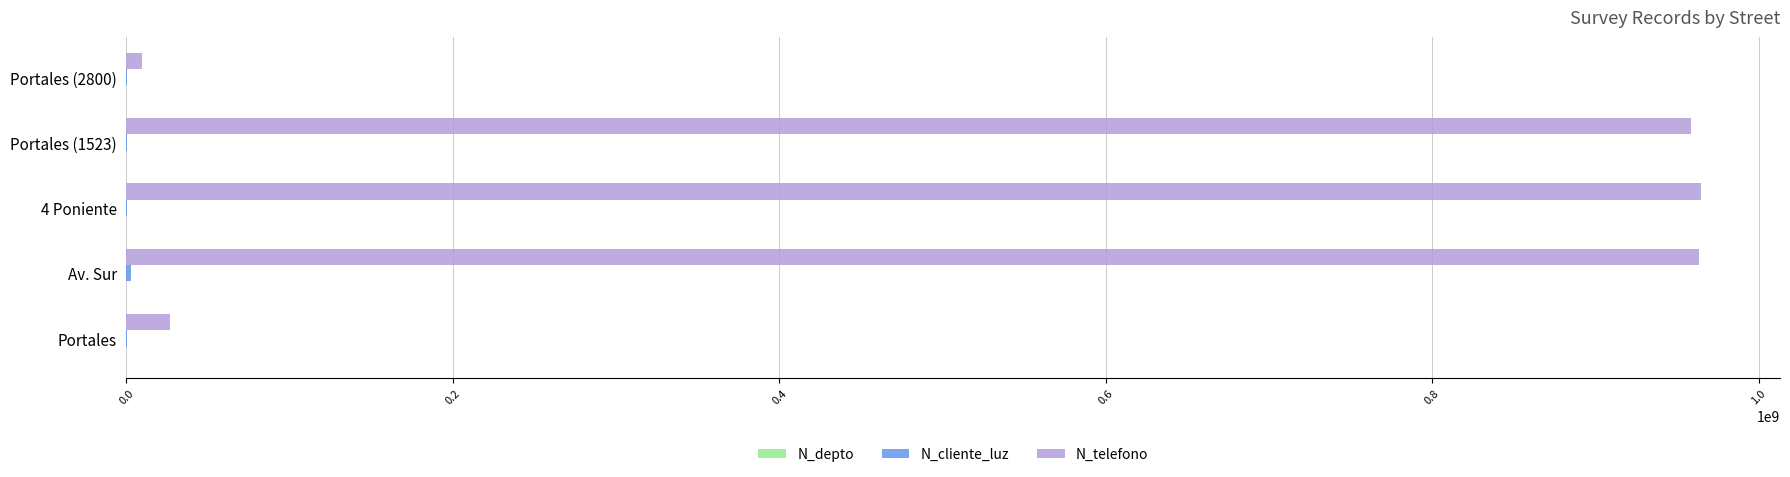

Which series has the largest total across all categories?

N_telefono